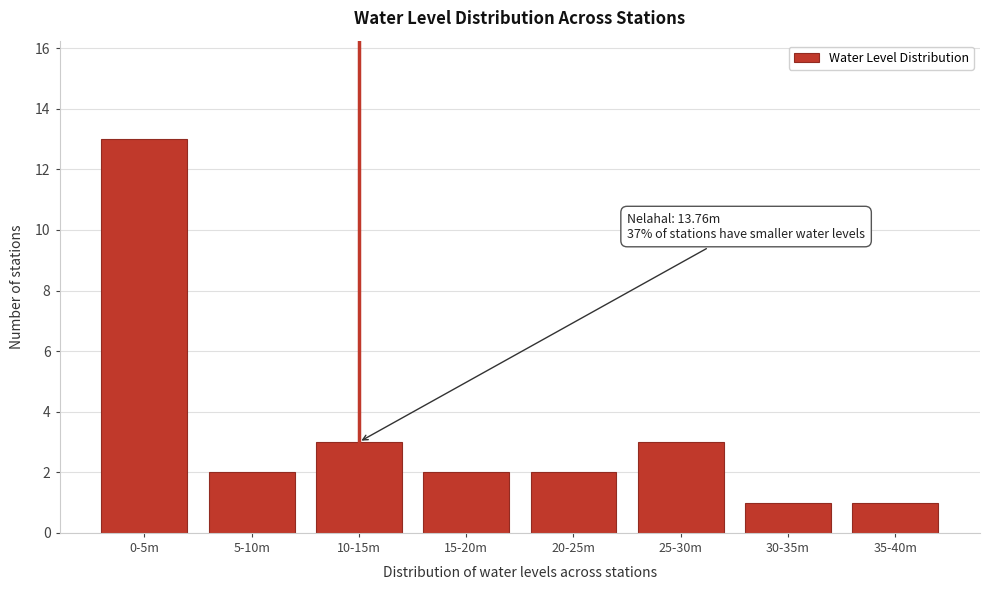

Reading left to right, extract all data points from this chart.

13	2	3	2	2	3	1	1